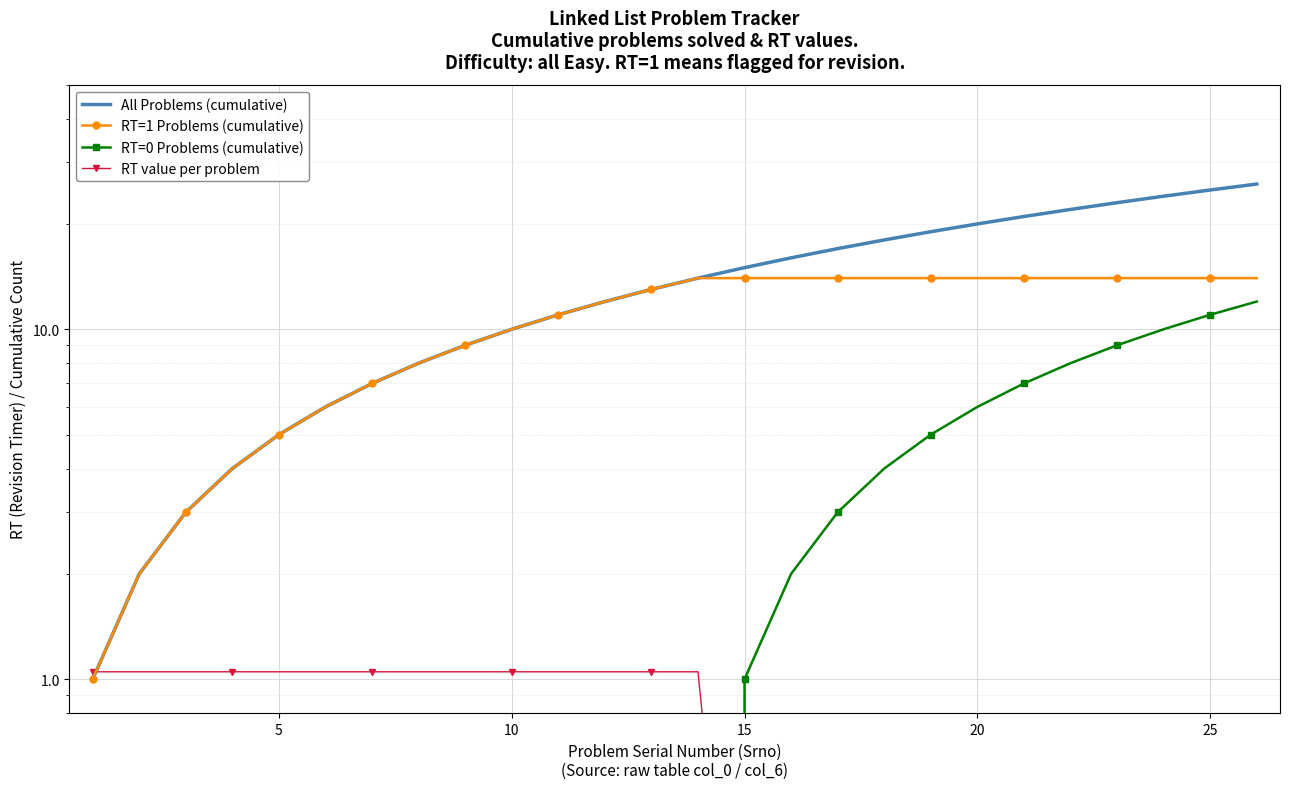

Reading left to right, what are all the values shown in this chart?

All Problems (cumulative): 1.0	2.0	3.0	4.0	5.0	6.0	7.0	8.0	9.0	10.0	11.0	12.0	13.0	14.0	15.0	16.0	17.0	18.0	19.0	20.0	21.0	22.0	23.0	24.0	25.0	26.0
RT=1 Problems (cumulative): 1.0	2.0	3.0	4.0	5.0	6.0	7.0	8.0	9.0	10.0	11.0	12.0	13.0	14.0	14.0	14.0	14.0	14.0	14.0	14.0	14.0	14.0	14.0	14.0	14.0	14.0
RT=0 Problems (cumulative): 0.0	0.0	0.0	0.0	0.0	0.0	0.0	0.0	0.0	0.0	0.0	0.0	0.0	0.0	1.0	2.0	3.0	4.0	5.0	6.0	7.0	8.0	9.0	10.0	11.0	12.0
RT value per problem: 1.1	1.1	1.1	1.1	1.1	1.1	1.1	1.1	1.1	1.1	1.1	1.1	1.1	1.1	0.1	0.1	0.1	0.1	0.1	0.1	0.1	0.1	0.1	0.1	0.1	0.1